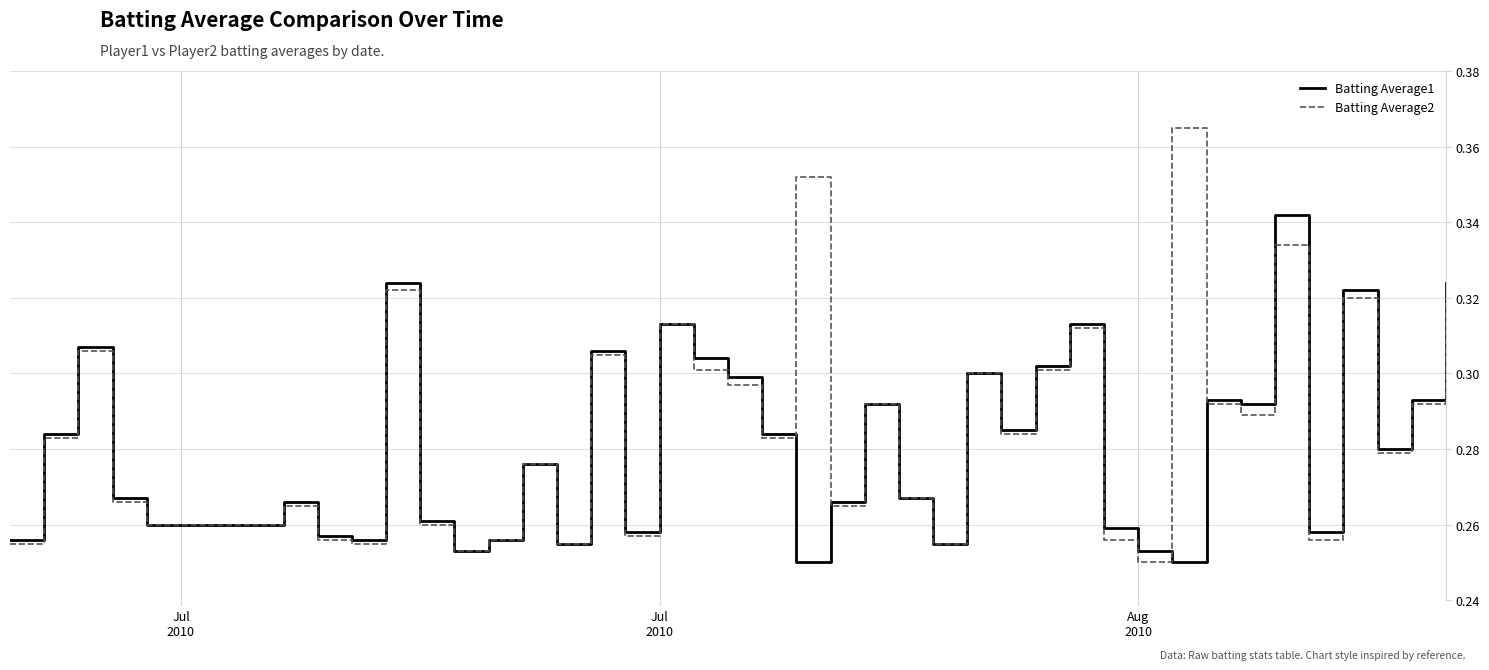

Which series has the largest total across all categories?

Batting Average2